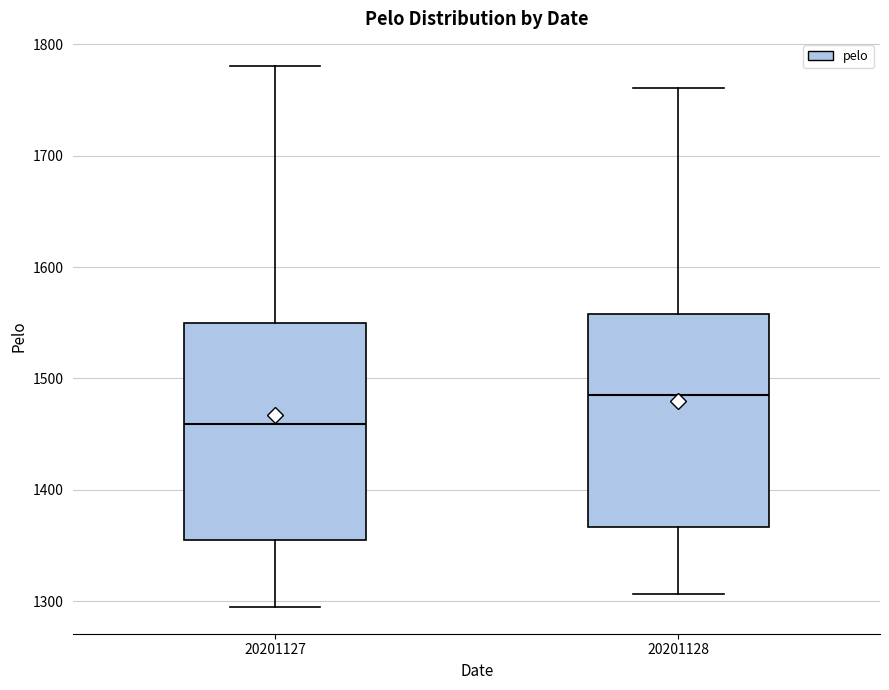

Where is the lower edge of the box at x = 20201128 on the y-axis? The values are not printed on the chart, so give them approximately, as read against the axis.

1370